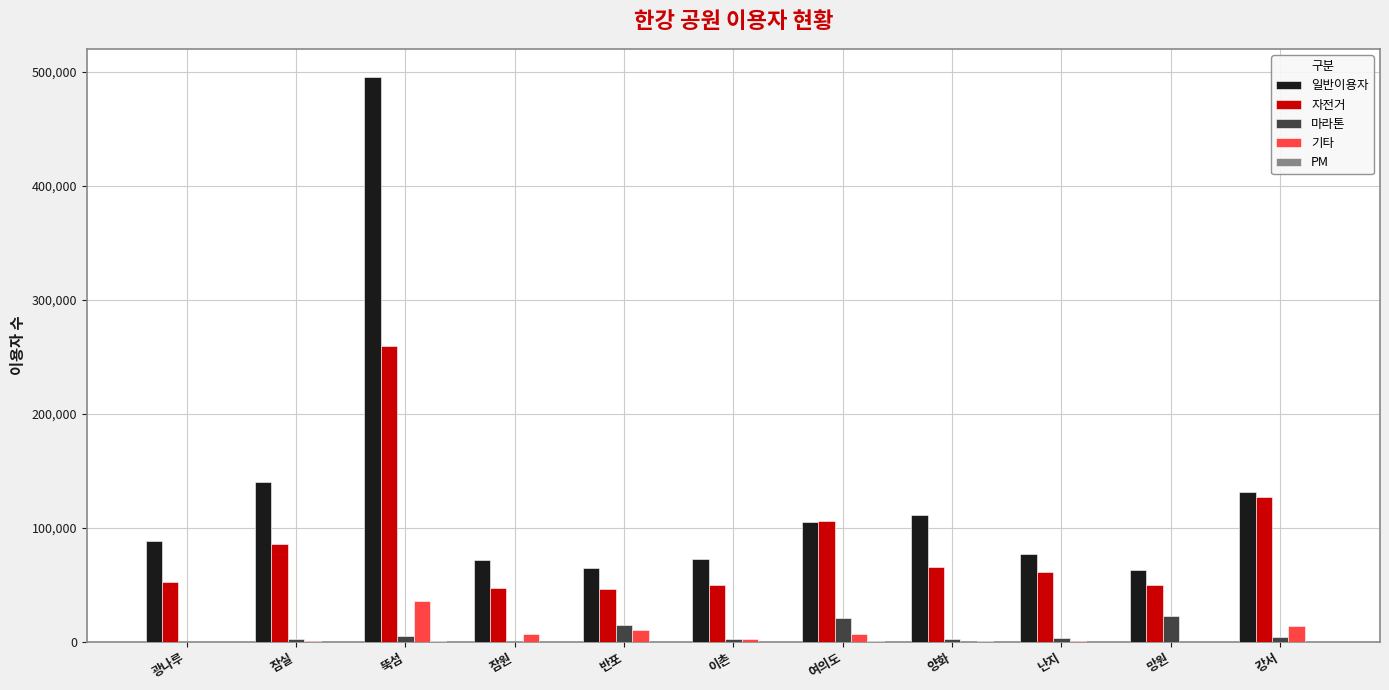

Which series has the widest spread of values?

일반이용자